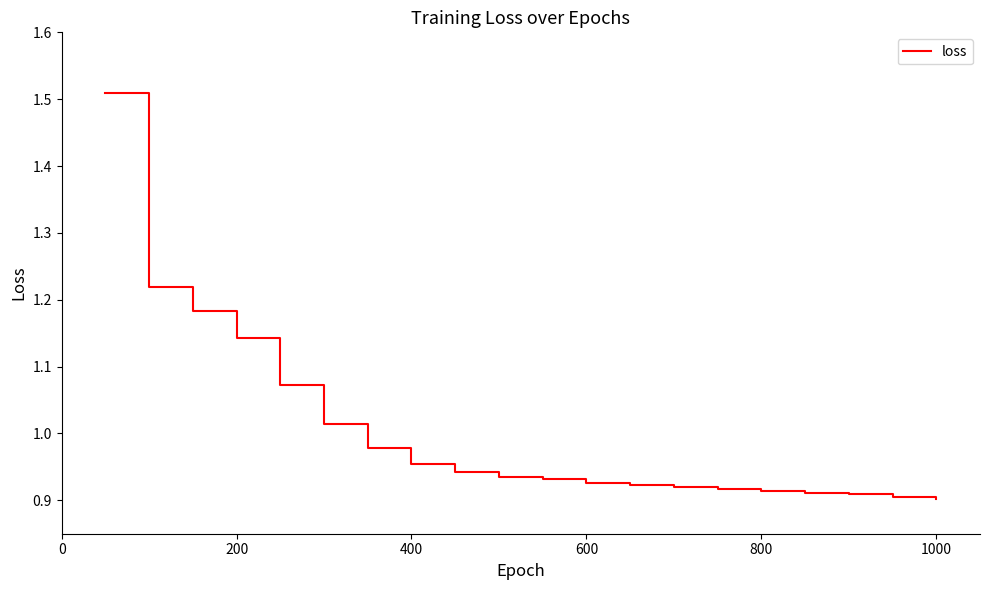

What is the difference between the maximum and minimum values?

0.6